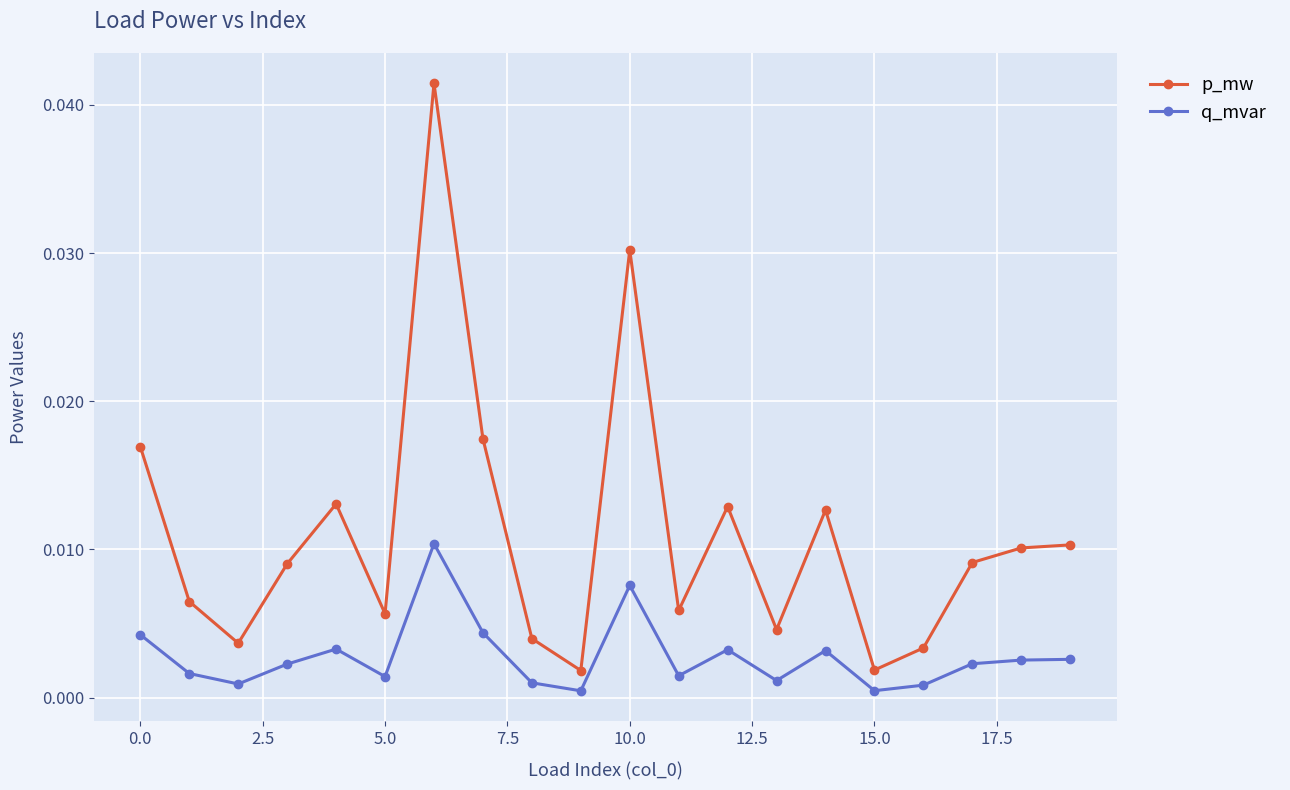

Which series has the largest range (max minus min)?

p_mw